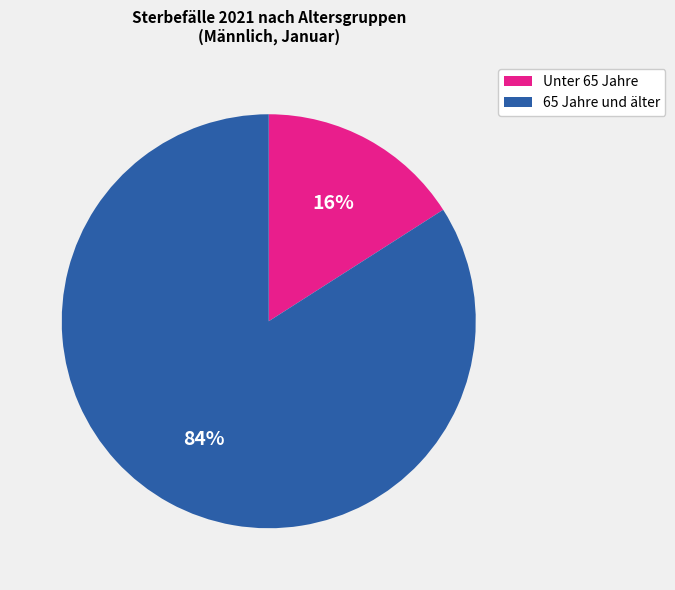

How many slices are in this pie chart?

2